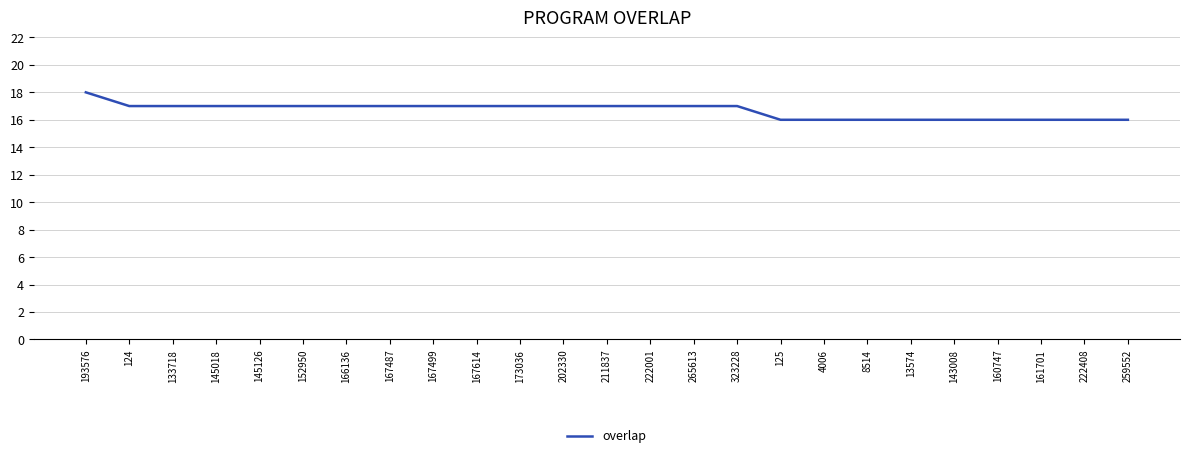

Where does the data first go above 17?

193576